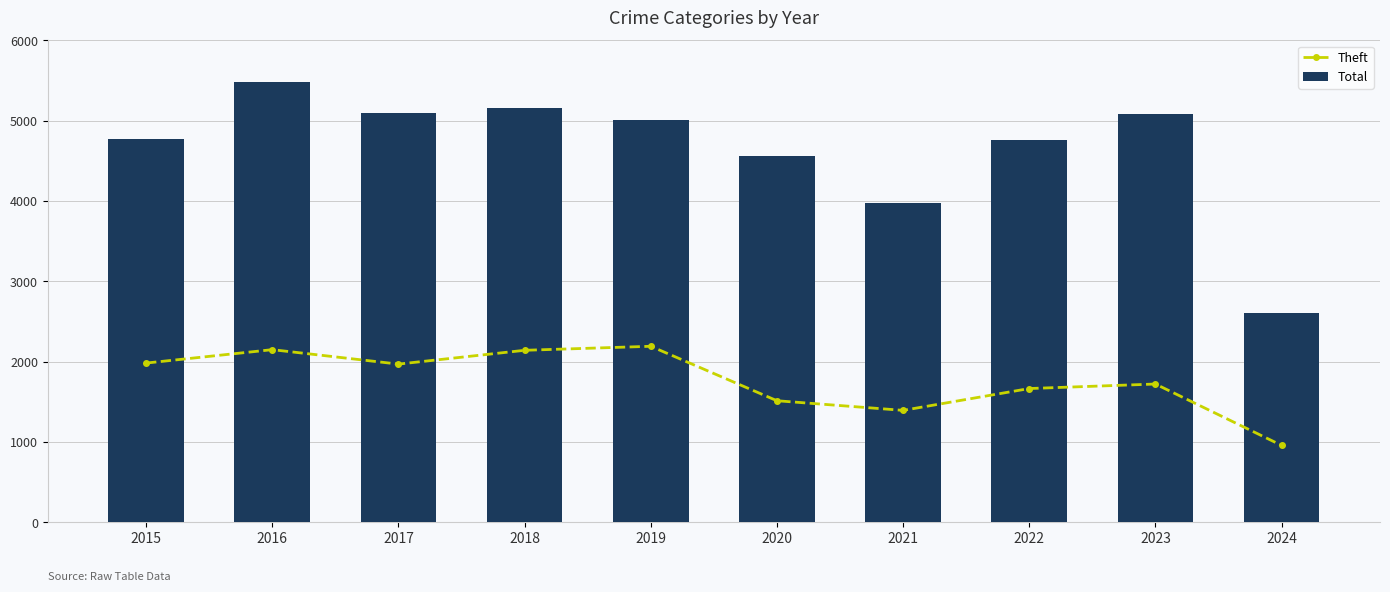

Reading left to right, extract all data points from this chart.

Theft: 2015=1981	2016=2148	2017=1968	2018=2140	2019=2190	2020=1512	2021=1392	2022=1664	2023=1720	2024=956
Total: 2015=4770	2016=5481	2017=5096	2018=5163	2019=5008	2020=4556	2021=3970	2022=4761	2023=5080	2024=2609